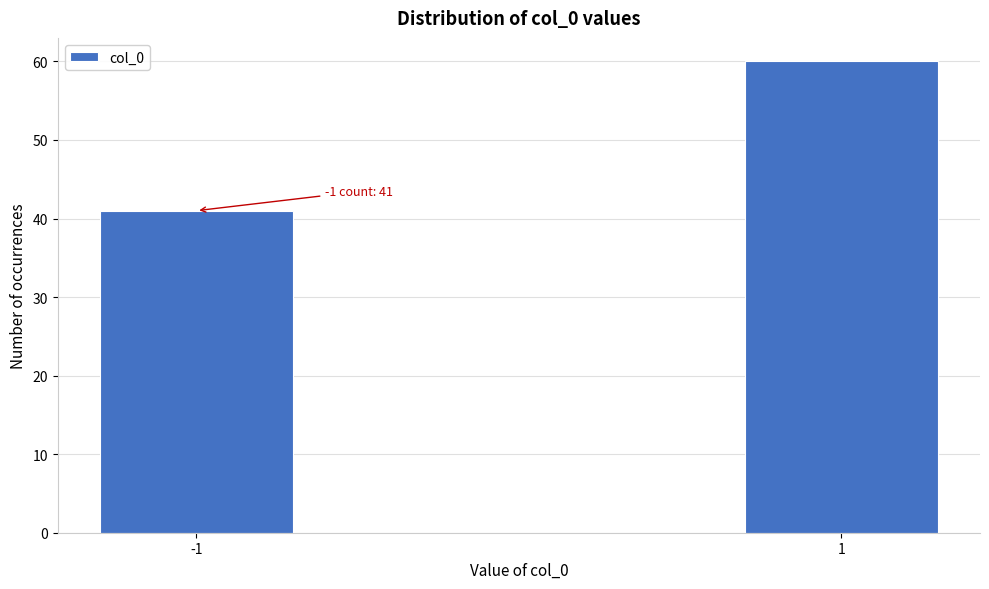

Reading left to right, what are all the values shown in this chart?

41	60